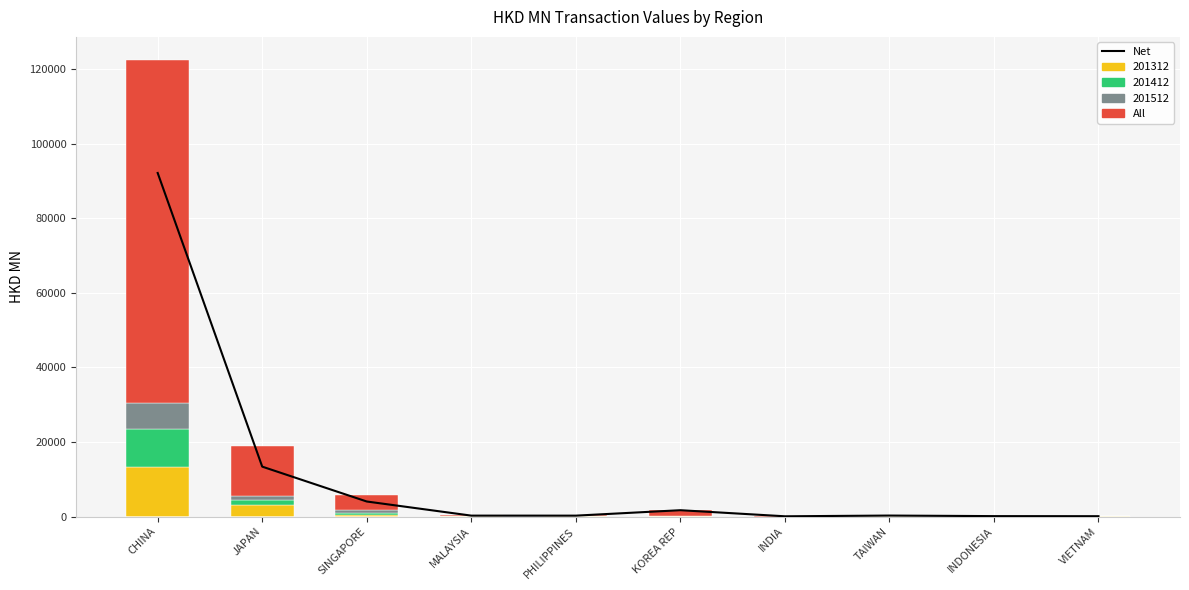

What is the highest value of the 201312 series?

13359.3